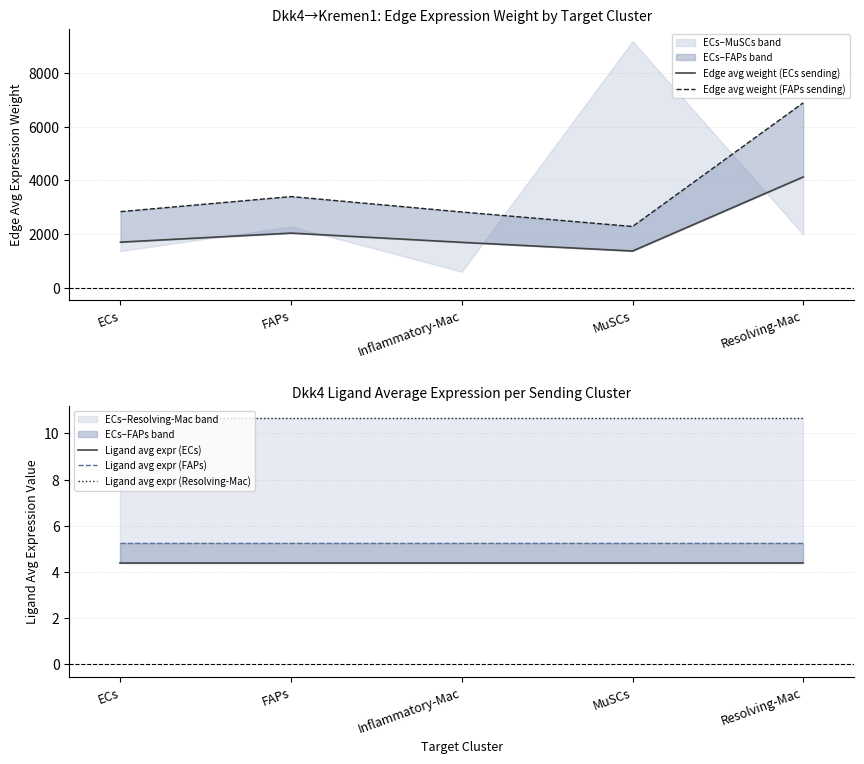

How many values in the Edge avg weight (ECs sending) series exceed 1696?

3